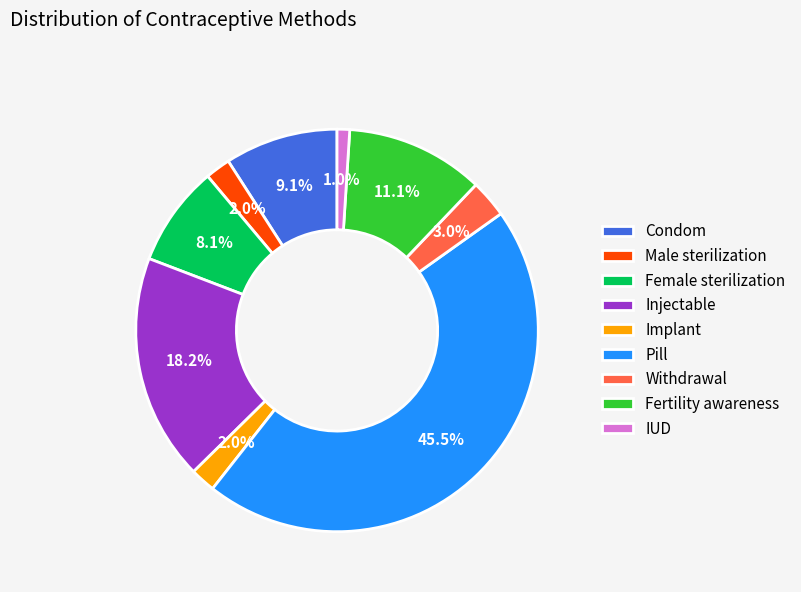

The Male sterilization slice represents 2% of the pie. True or false?

True